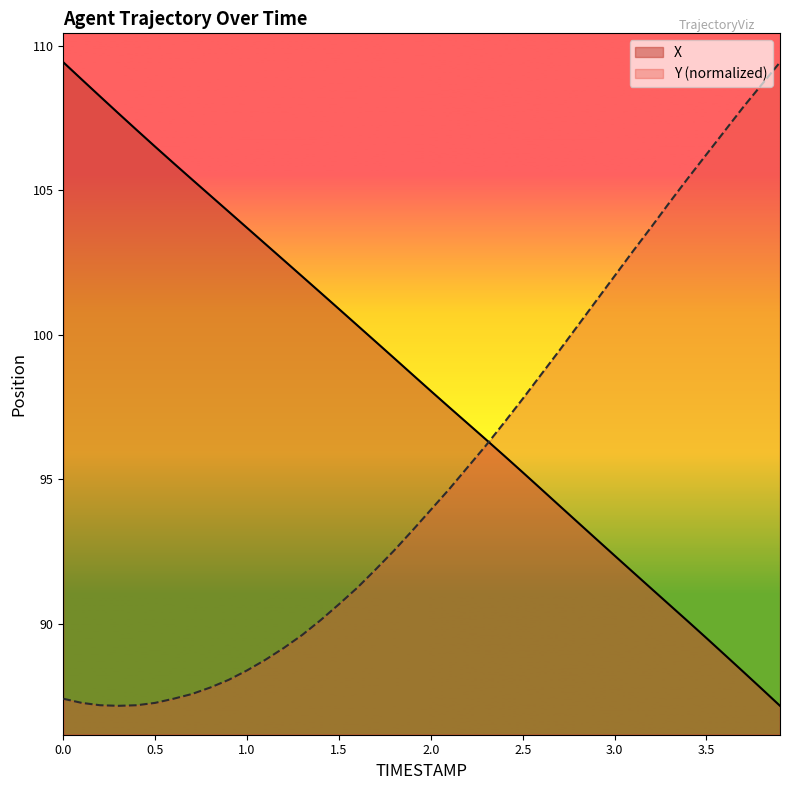

At which label is X closest to 98?

2.0